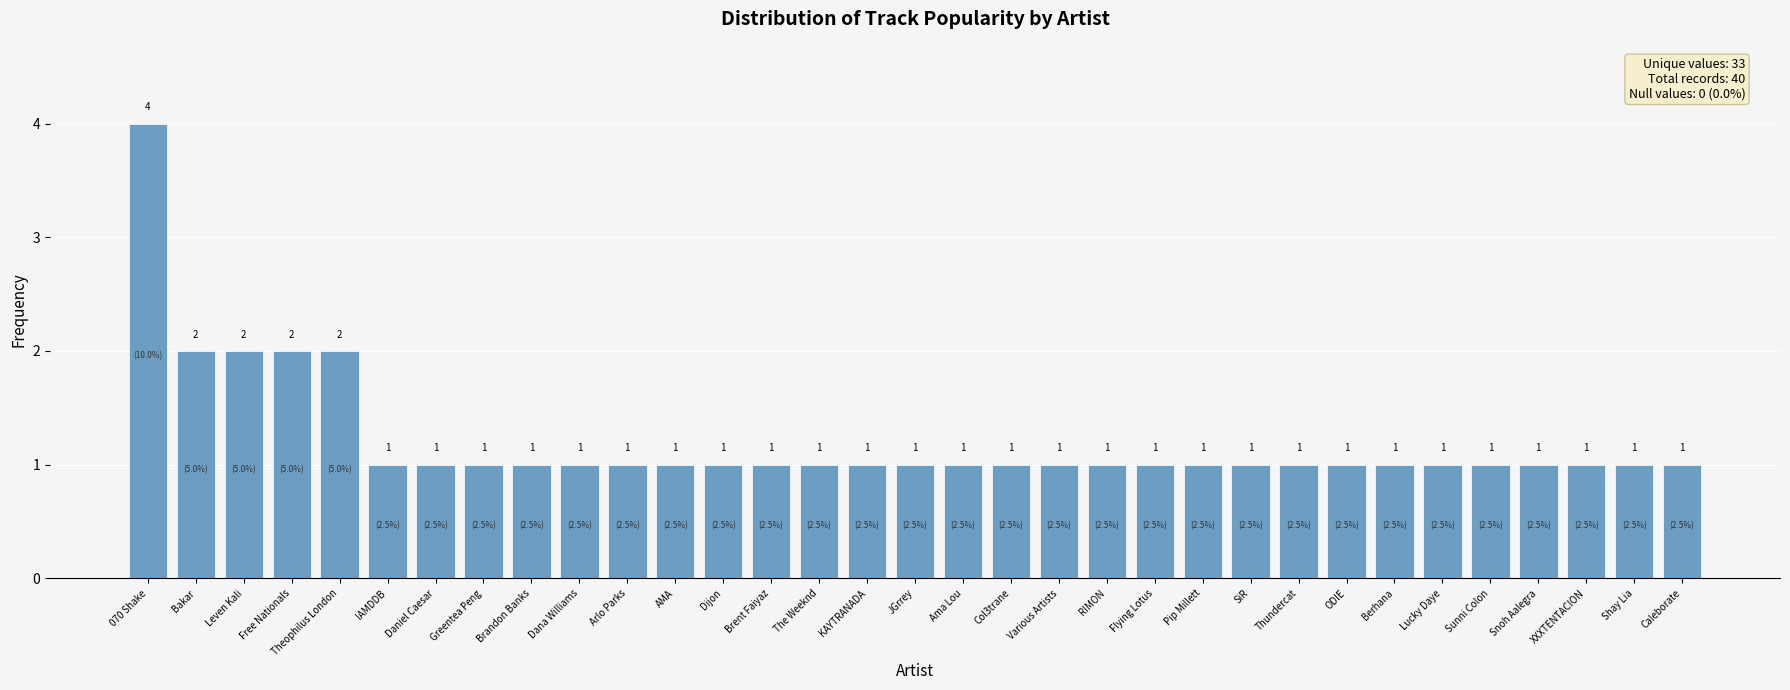

What is the greatest value displayed?

4